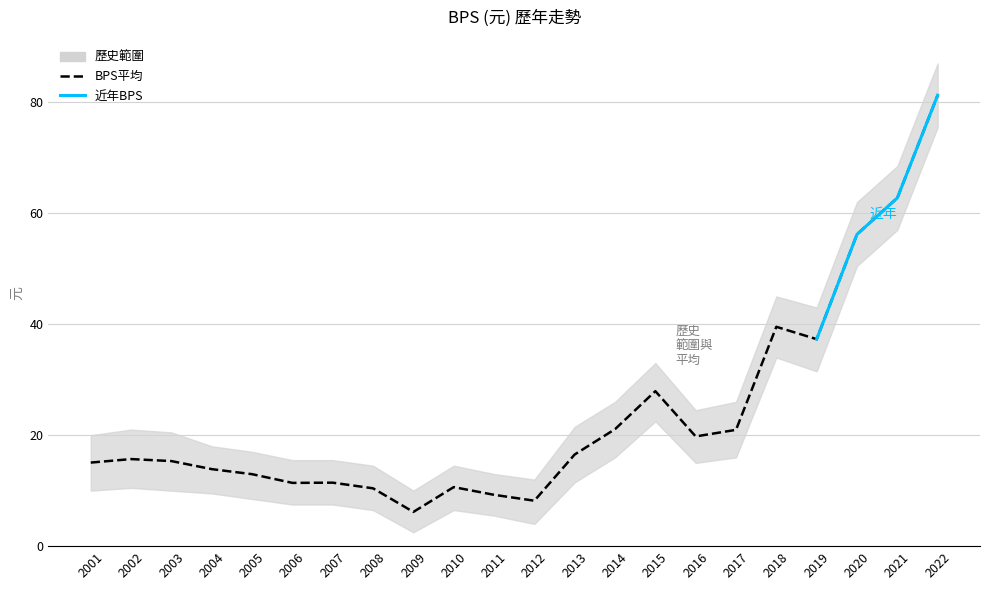

How many data points in BPS_lower are above 10?

11